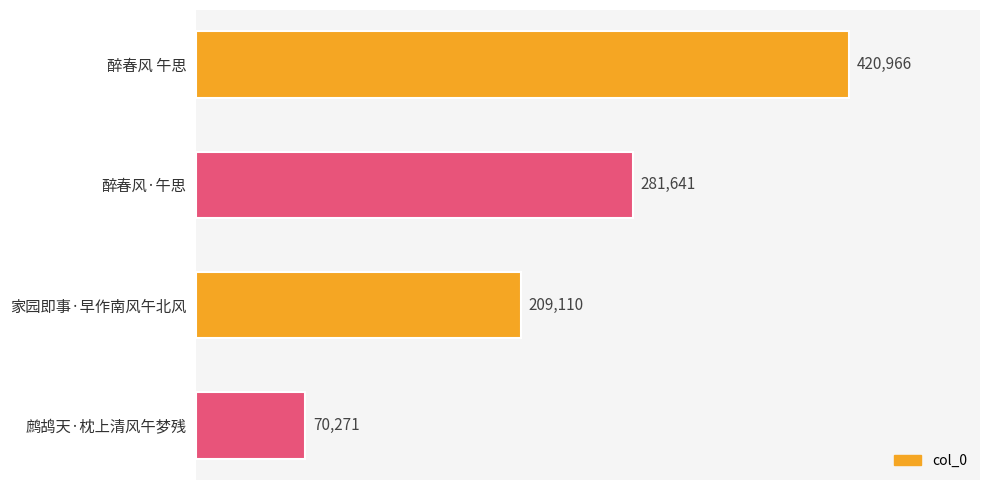

What is the minimum value shown in the chart?

70271